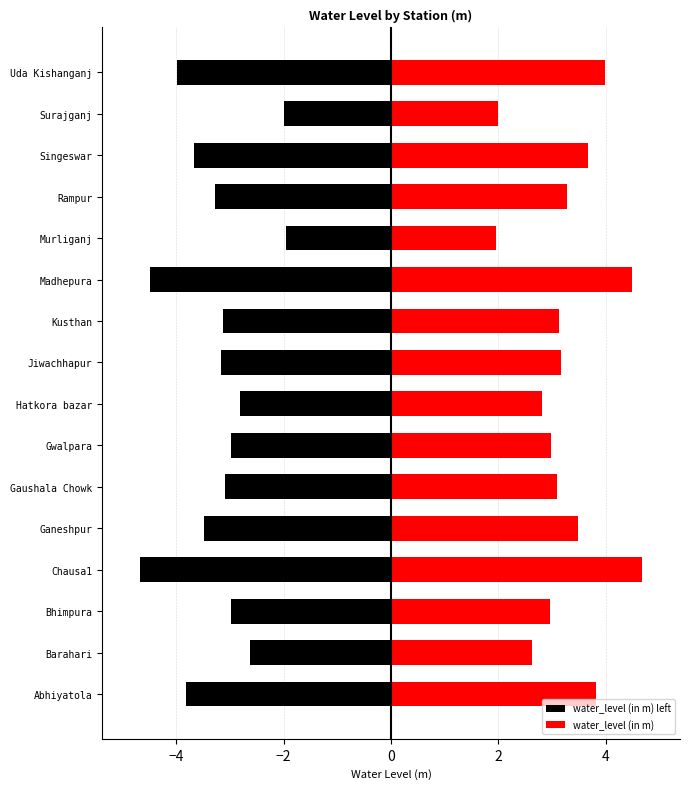

Reading left to right, transcribe all the data shown in this chart.

water_level (in m) left: -3.8	-2.6	-3.0	-4.7	-3.5	-3.1	-3.0	-2.8	-3.2	-3.1	-4.5	-1.9	-3.3	-3.7	-2.0	-4.0
water_level (in m): 3.8	2.6	3.0	4.7	3.5	3.1	3.0	2.8	3.2	3.1	4.5	1.9	3.3	3.7	2.0	4.0